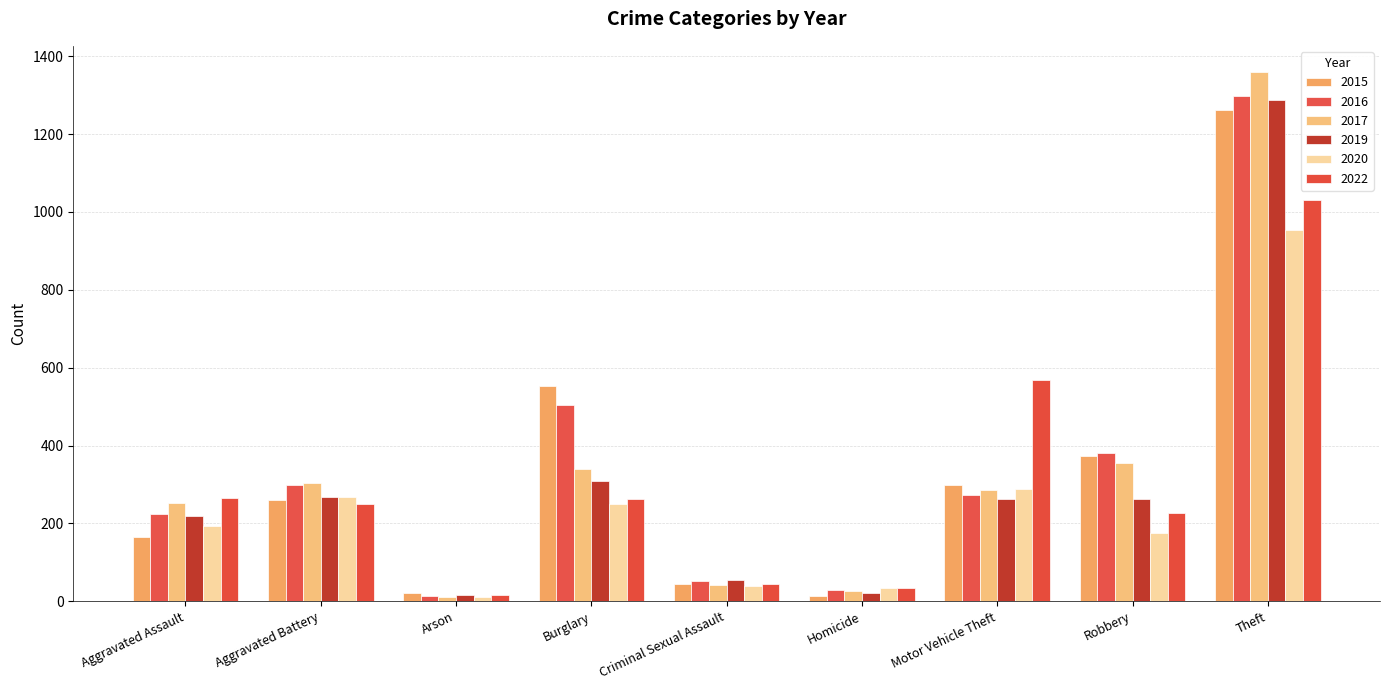

How many data points in 2020 are less than 192?

4